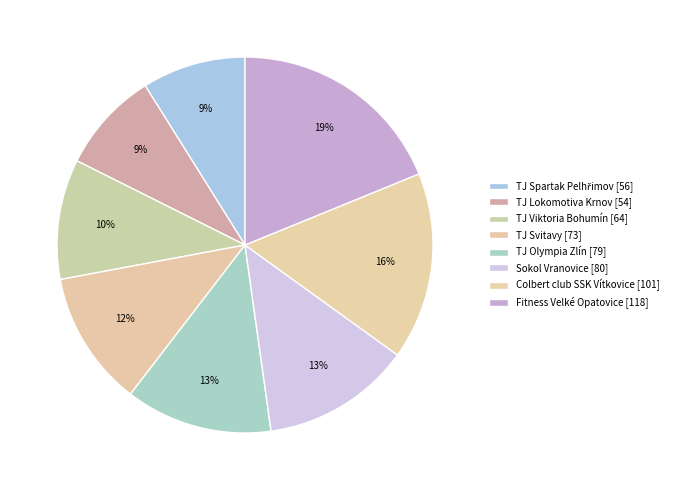

Count the number of slices in the pie.

8